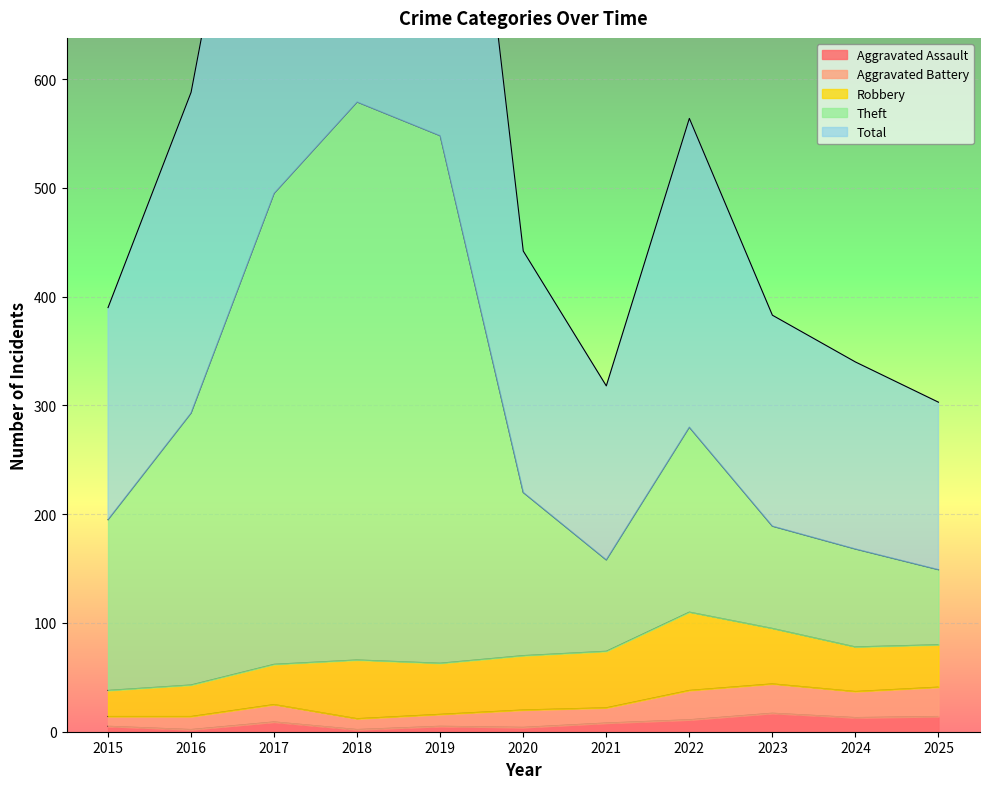

What is the spread (max minus min) of values at 2023?

366